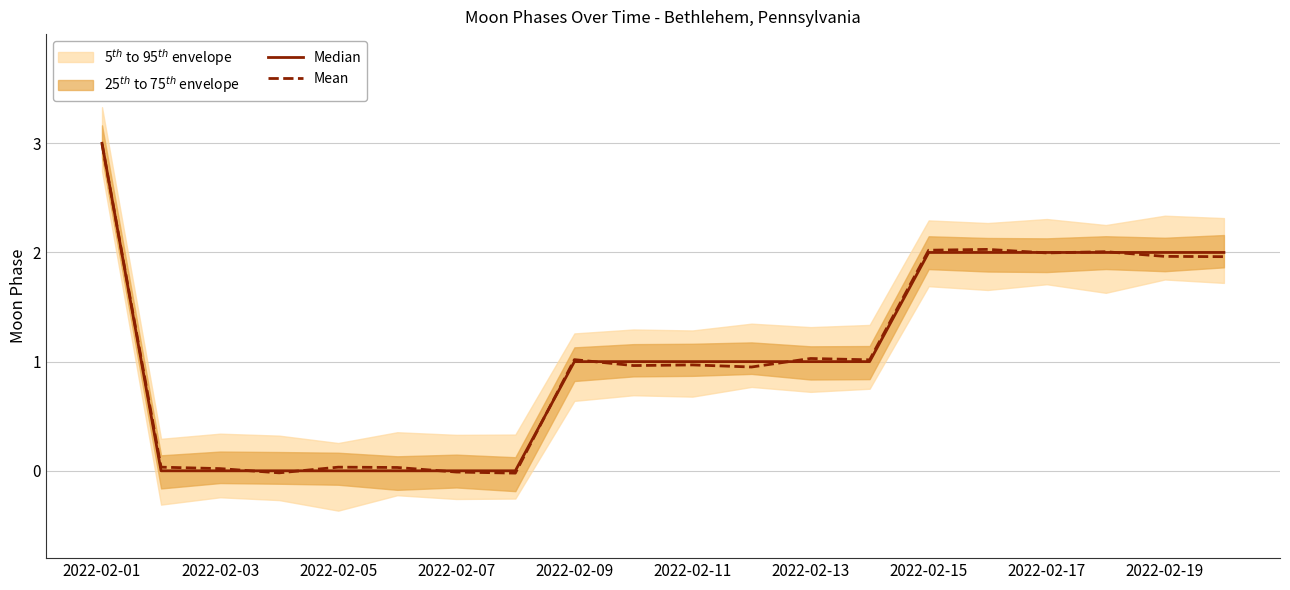

At which category is the sum across all series the highest?

2022-02-01